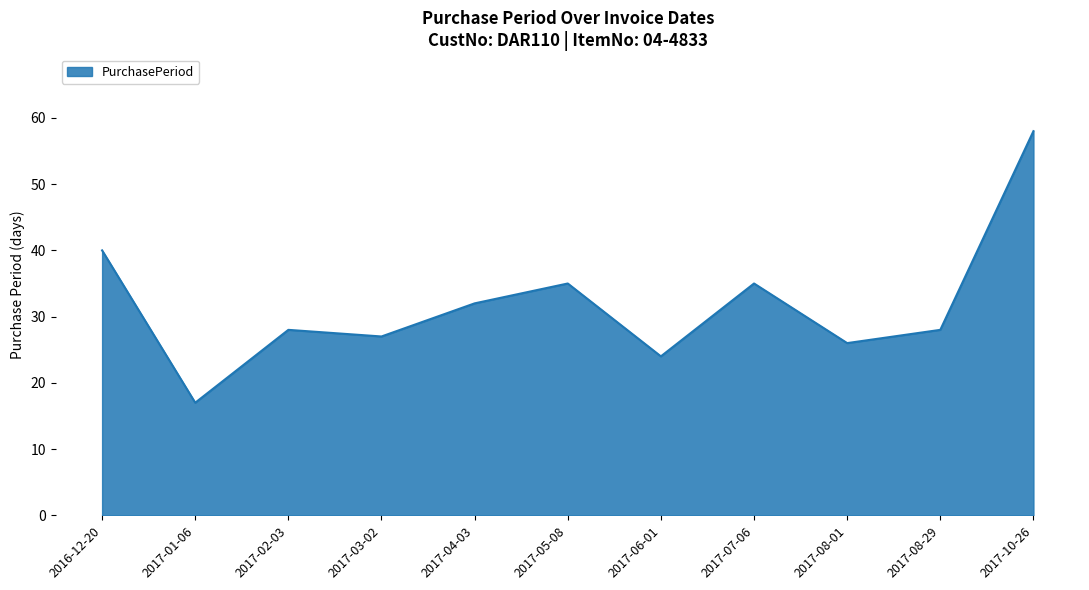

What is the ratio of the value at 2017-06-01 to the value at 2017-01-06?

1.4